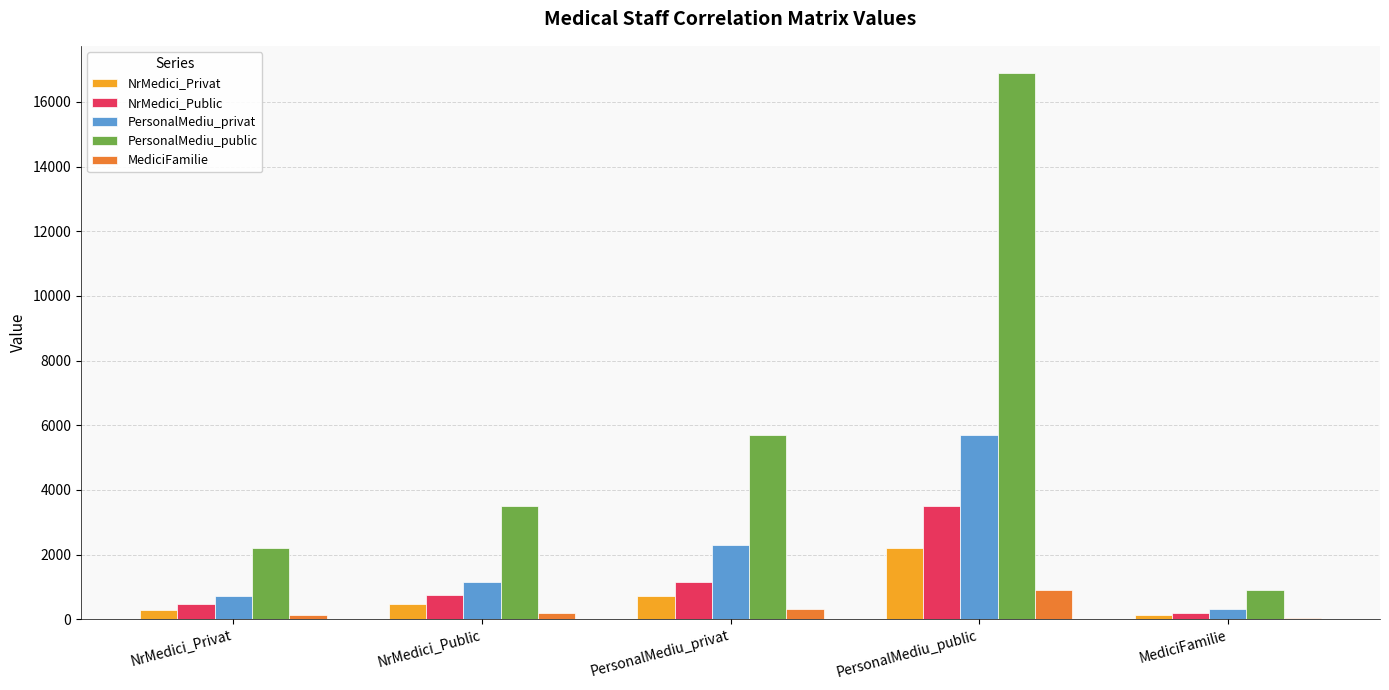

At which category is the sum across all series the highest?

PersonalMediu_public